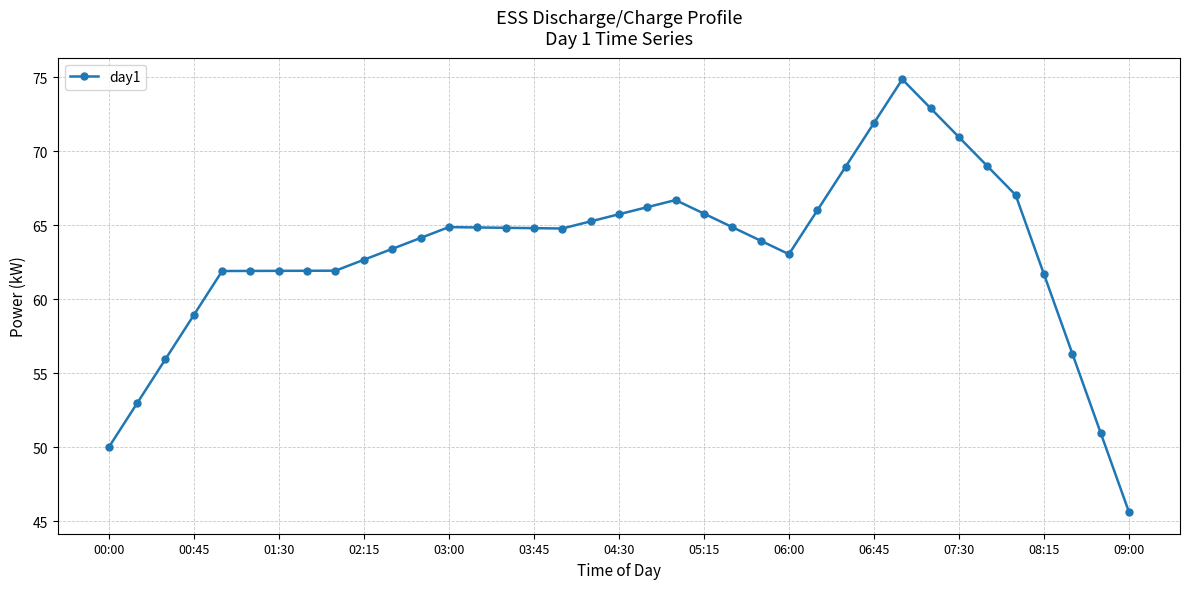

True or false: there are more than 0 points higher than both neighbors.

True